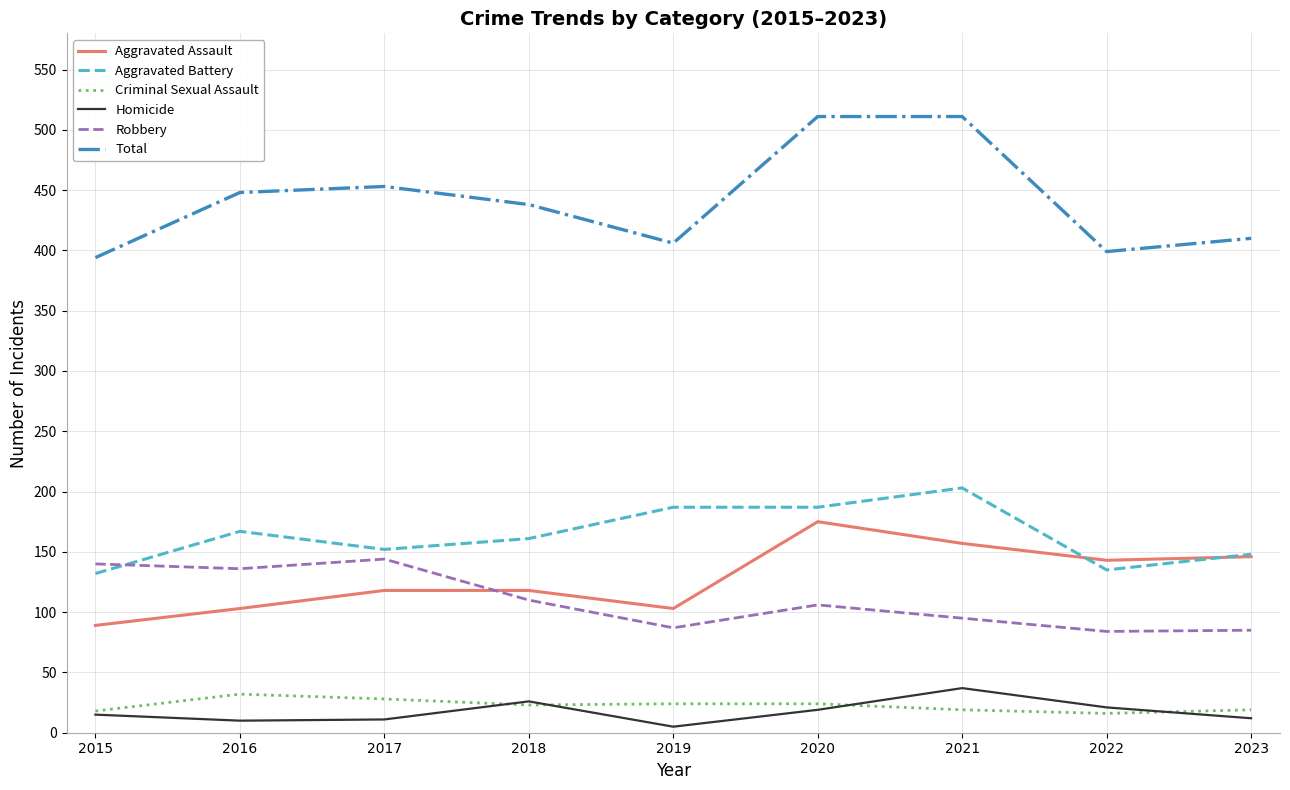

The Aggravated Assault series shows 89 at 2015. True or false?

True